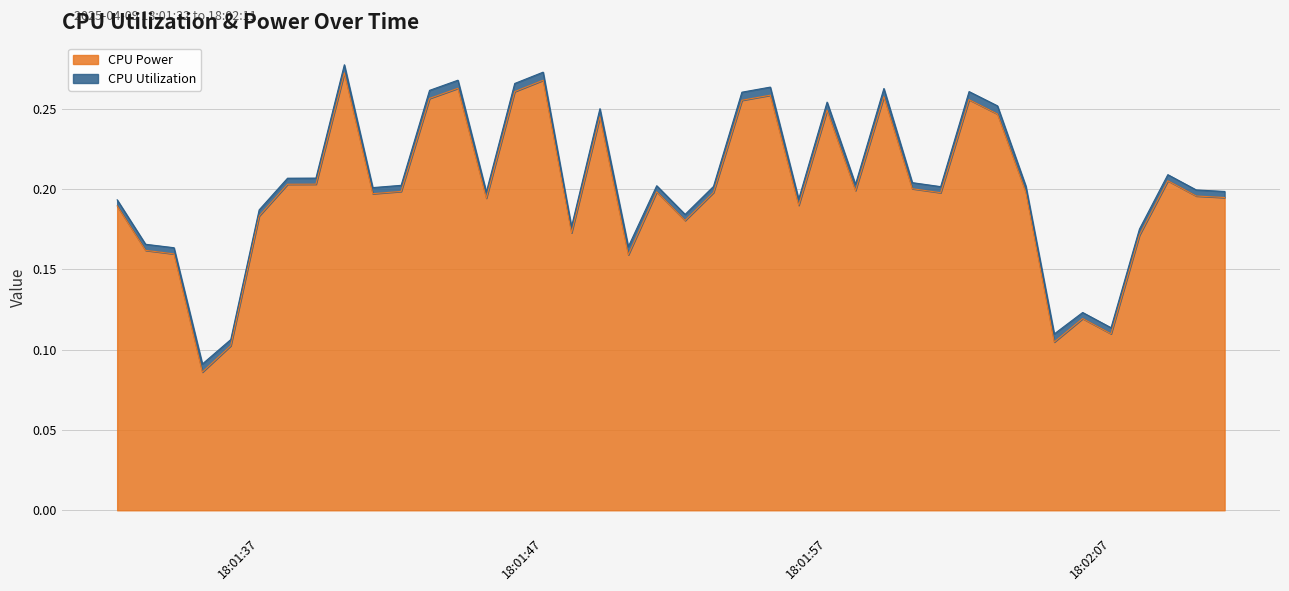

How many points are lower than both their immediate neighbors (excluding endpoints)?

11